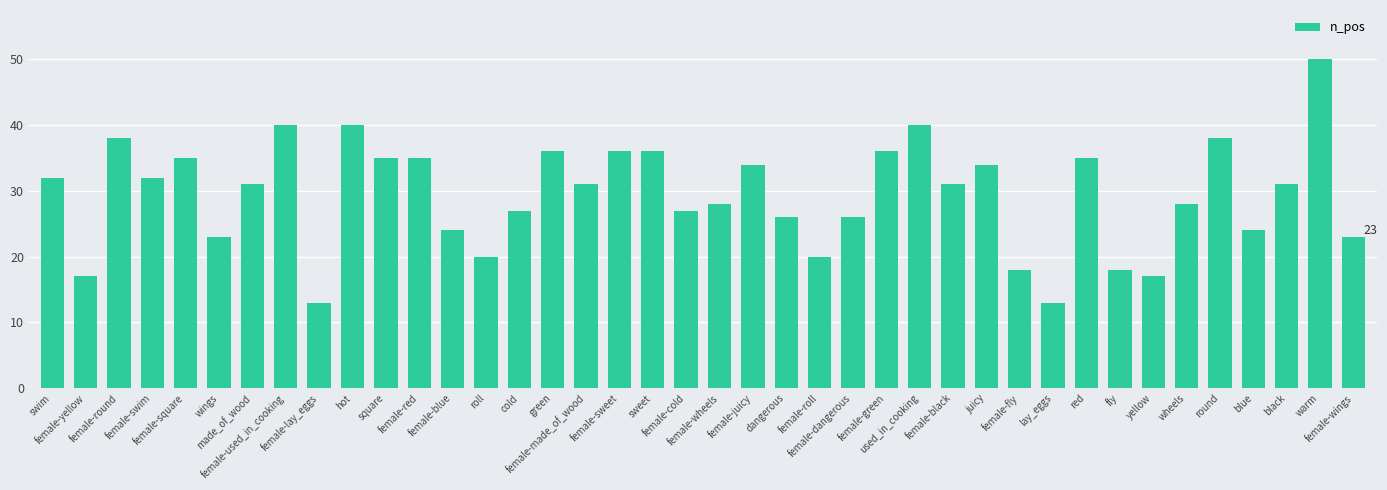

What is the maximum value shown in the chart?

50